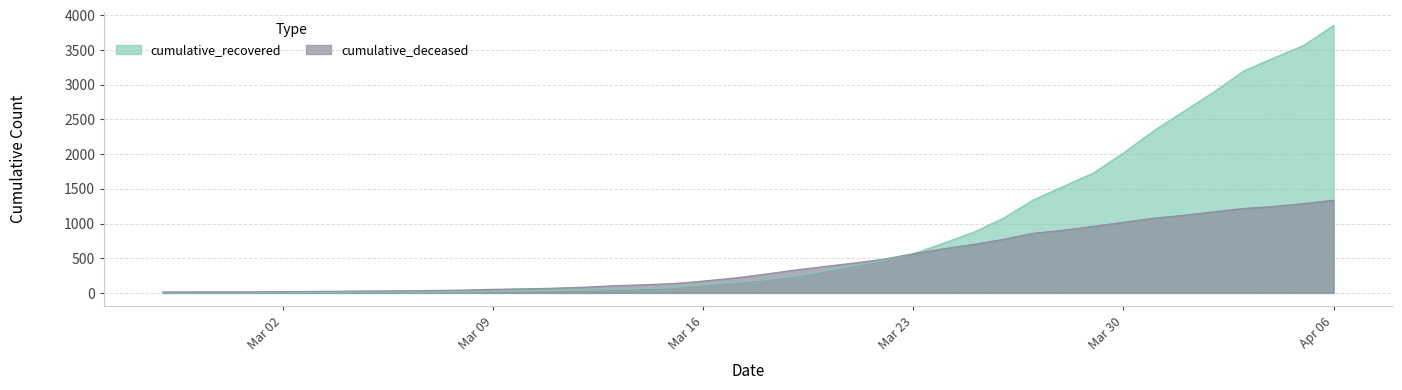

Does the chart have visible grid lines?

Yes